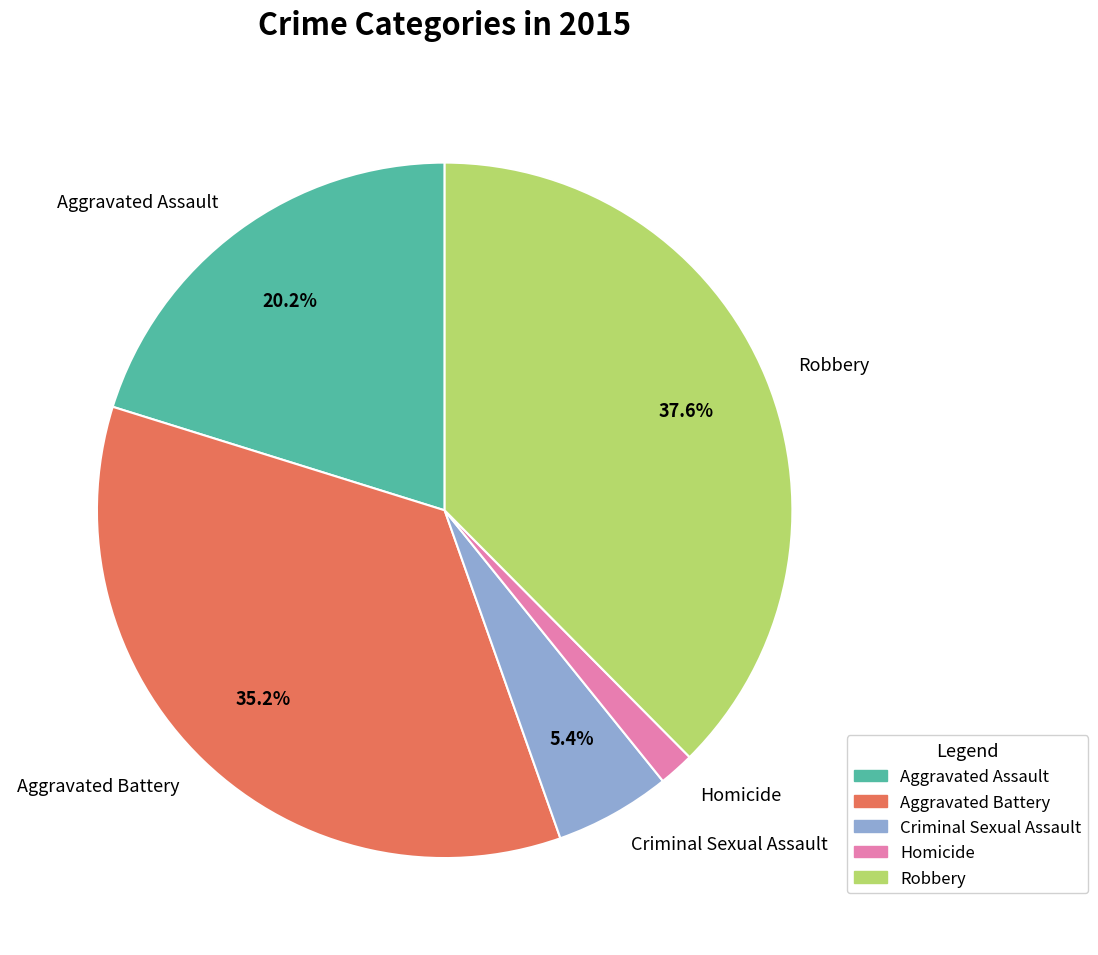

Approximately how many times larger is the value at Aggravated Battery compared to Criminal Sexual Assault?

6.5